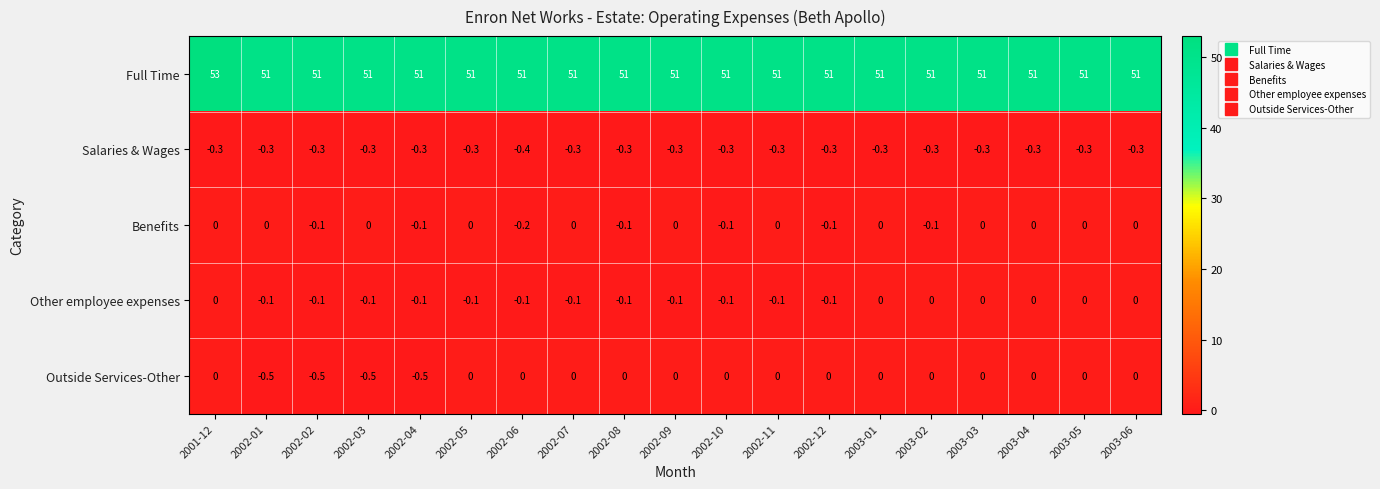

Which series changed the most between 2002-02 and 2002-05?

Outside Services-Other